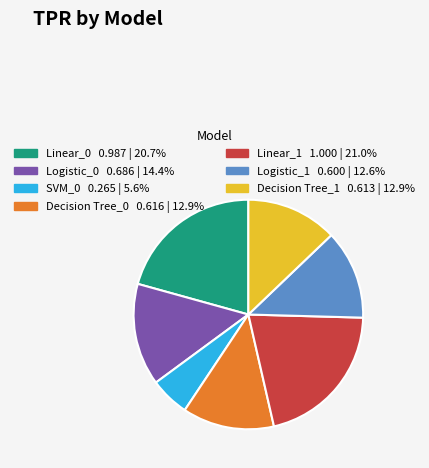

Does any single category account for the majority?

No